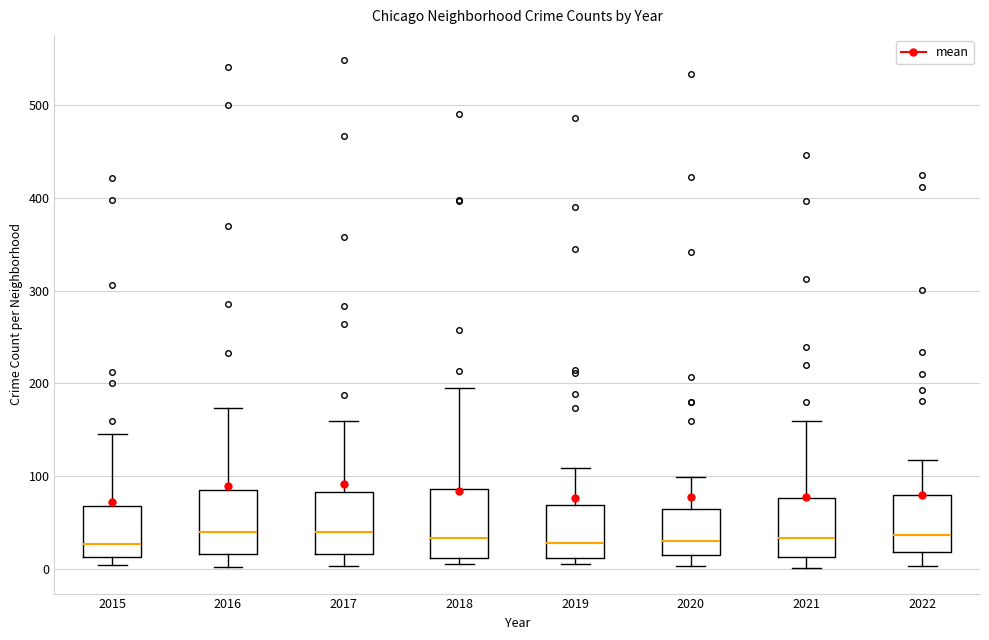

Reading left to right, transcribe this box plot: for each box, give where its median line is, the range the box spans, and where its two whiskers end, as read against the y-axis. The values are not printed on the chart, so give them approximately, as read against the axis.

2015: median 30, box 10 to 70, whiskers 0 to 150
2016: median 40, box 20 to 90, whiskers 0 to 170
2017: median 40, box 20 to 80, whiskers 0 to 160
2018: median 30, box 10 to 90, whiskers 10 (just below the box's lower edge) to 200
2019: median 30, box 10 to 70, whiskers 10 (just below the box's lower edge) to 110
2020: median 30, box 20 to 70, whiskers 0 to 100
2021: median 30, box 10 to 80, whiskers 0 to 160
2022: median 40, box 20 to 80, whiskers 0 to 120